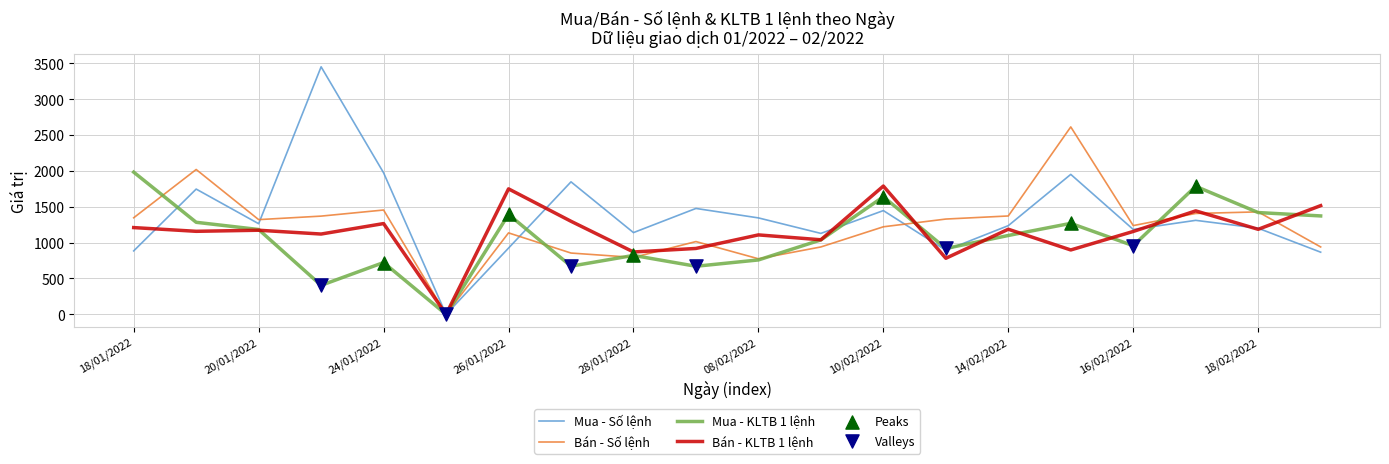

Rank the series by their average value, from lowest to highest.

Mua - KLTB 1 lệnh, Bán - KLTB 1 lệnh, Bán - Số lệnh, Mua - Số lệnh